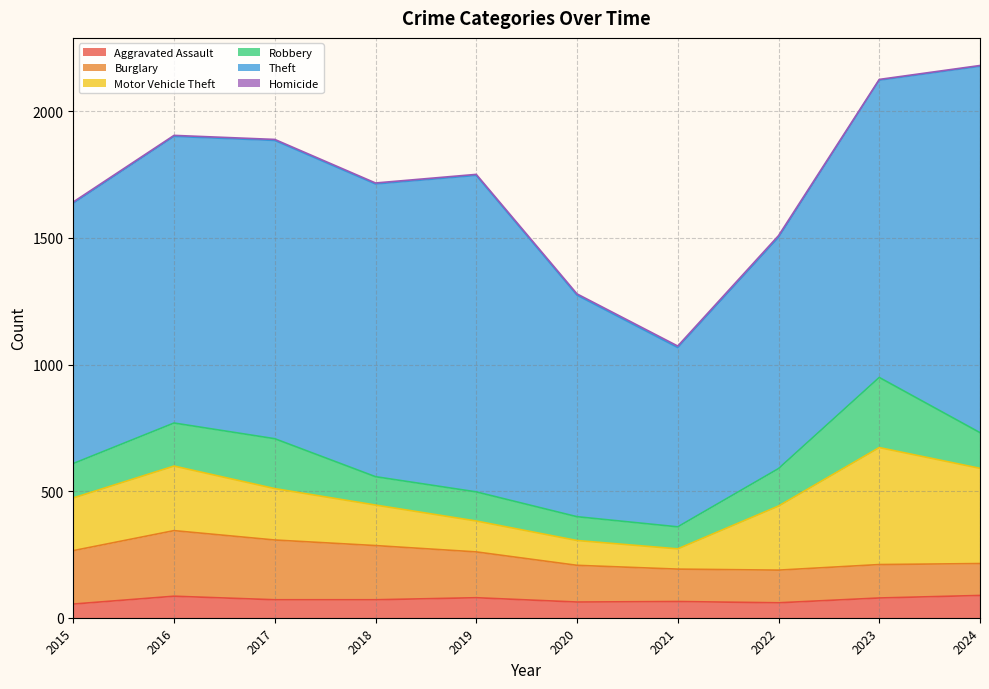

Where is Burglary nearest to the value 192?

2019